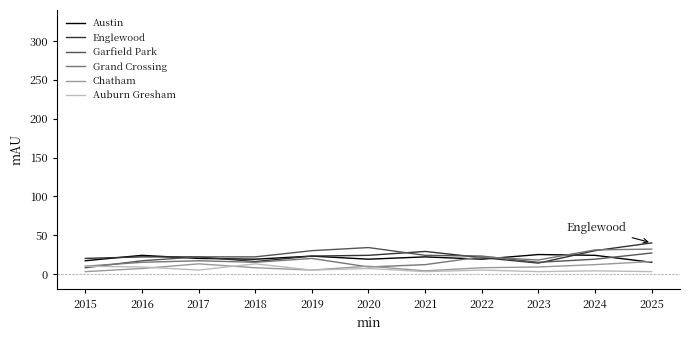

How many categories are shown in the chart?

11